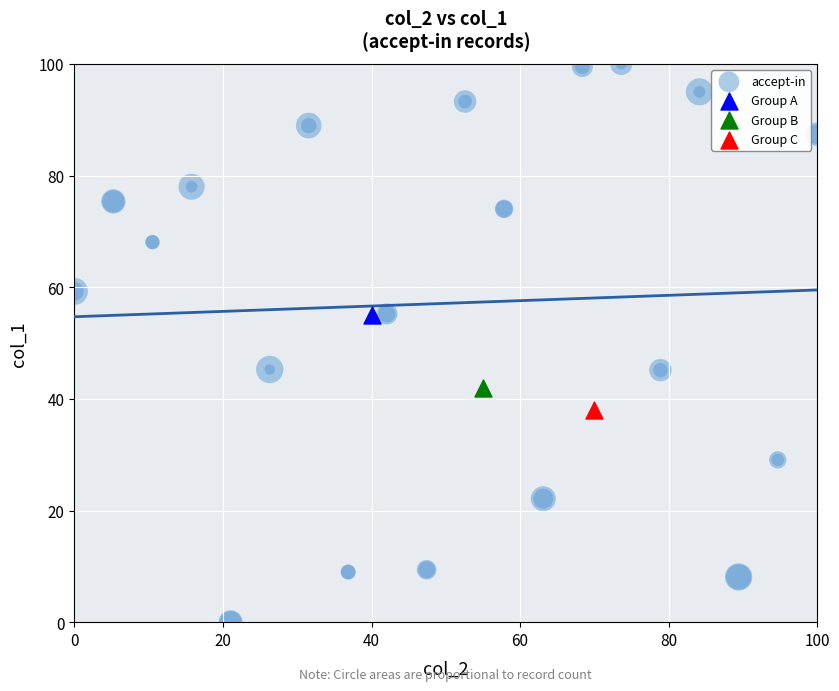

What are all the series names shown in the legend?

accept-in, Group A, Group B, Group C